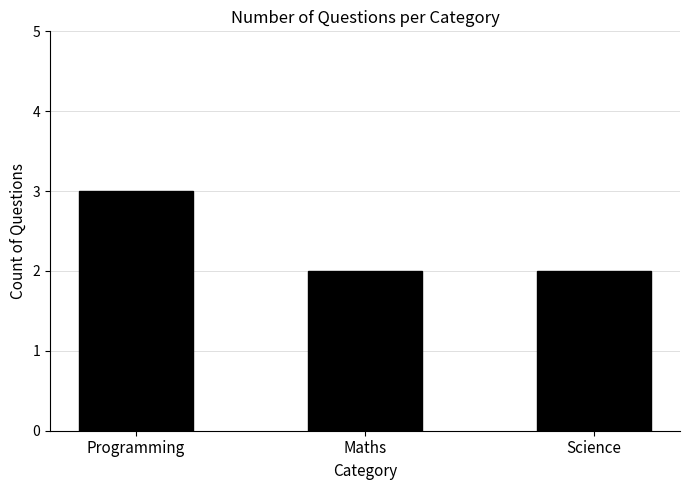

What is the change in value from Programming to Maths?

-1